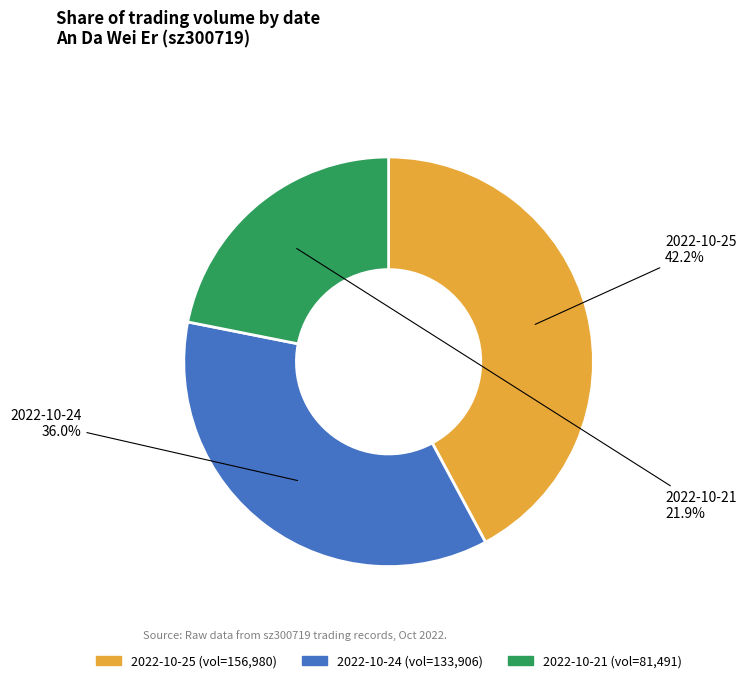

How many slices are in this pie chart?

3